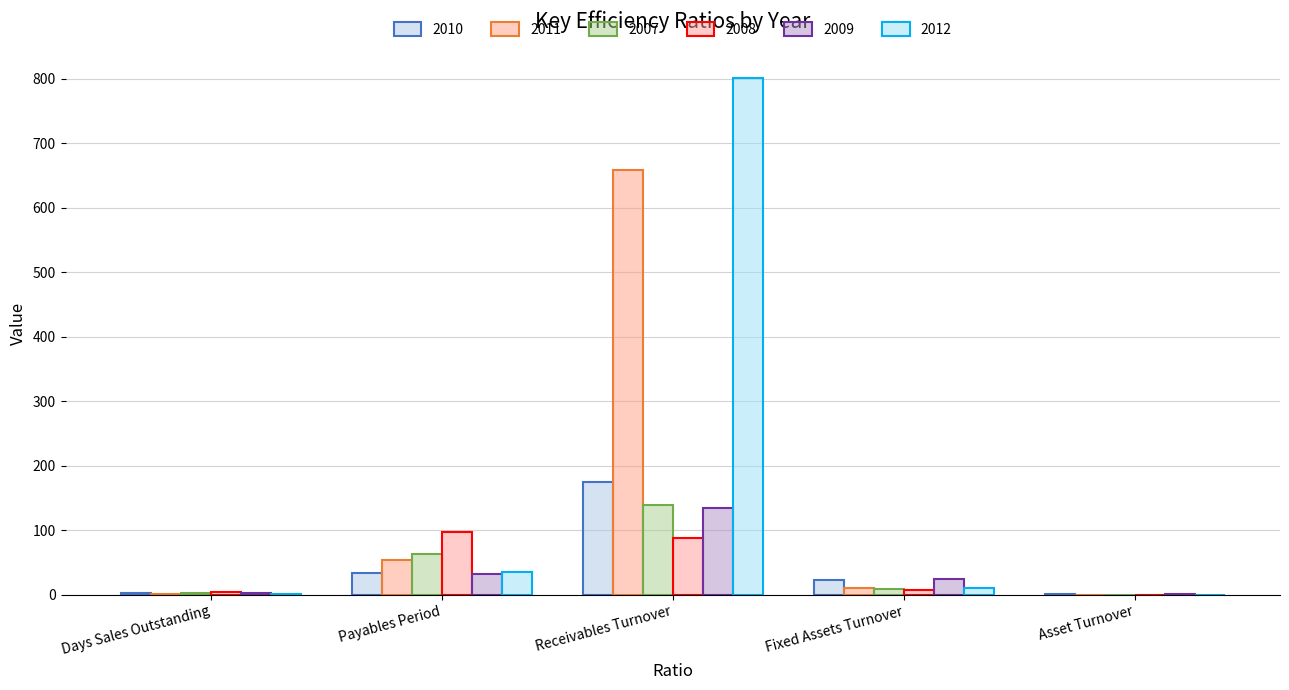

Is the value of 2009 at Receivables Turnover greater than the value of 2007 at Payables Period?

Yes